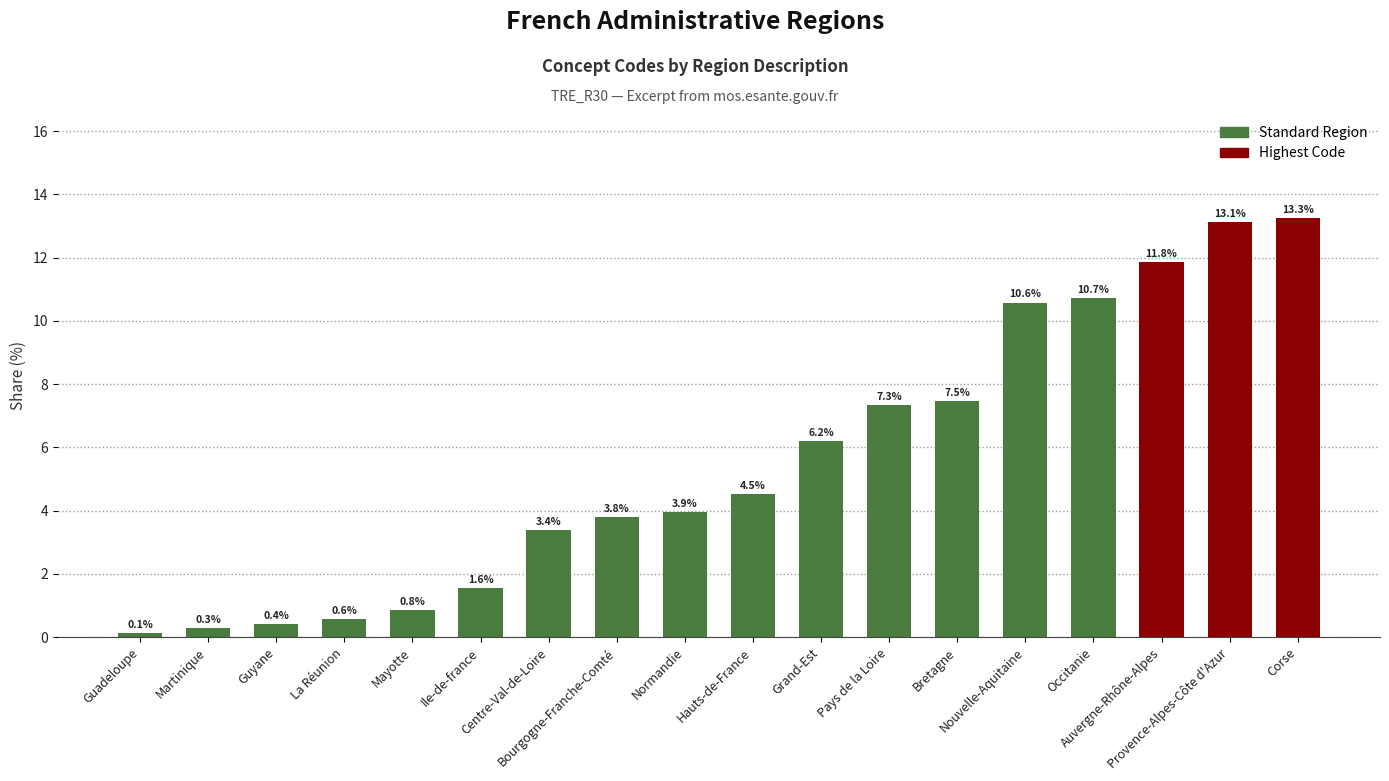

What is the difference between the values at Mayotte and Guyane?

0.4